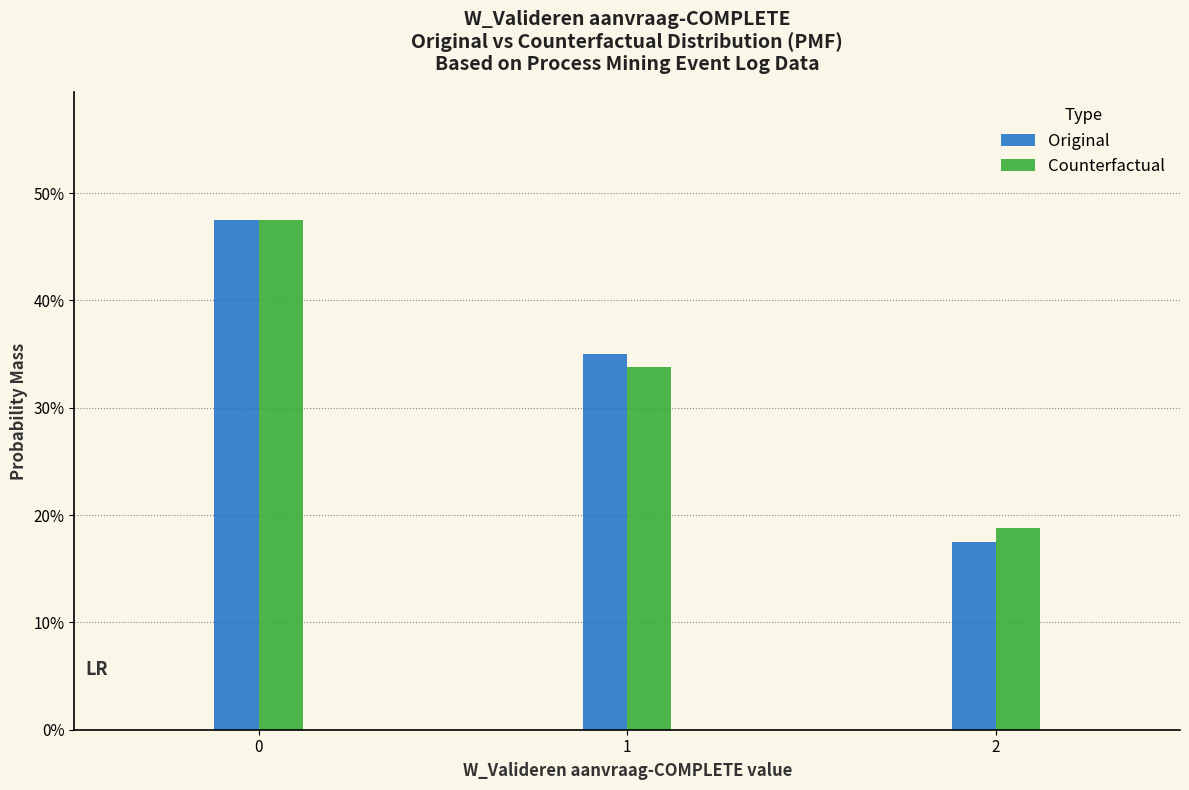

Reading right to left, transcribe all the data shown in this chart.

Original: 17.5	35.0	47.5
Counterfactual: 18.8	33.8	47.5